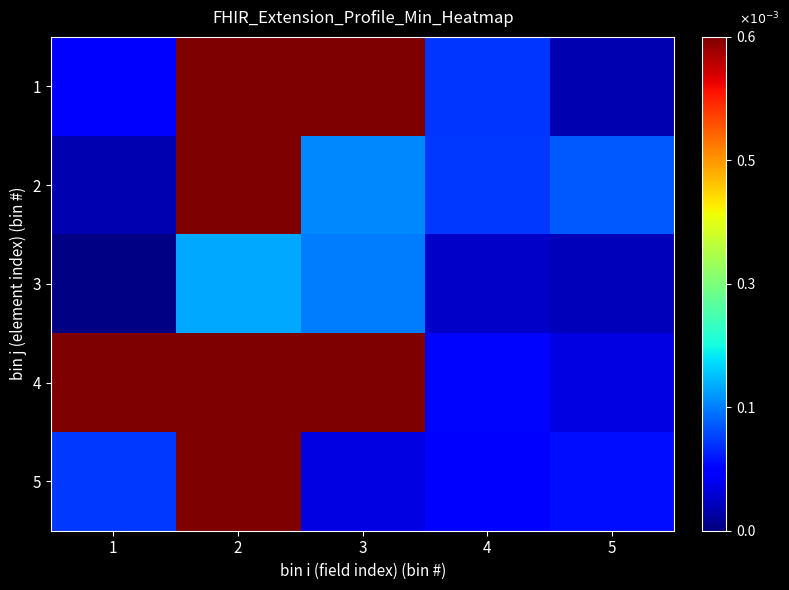

Rank the series at 3 from highest to lowest value.

1, 4, 2, 3, 5